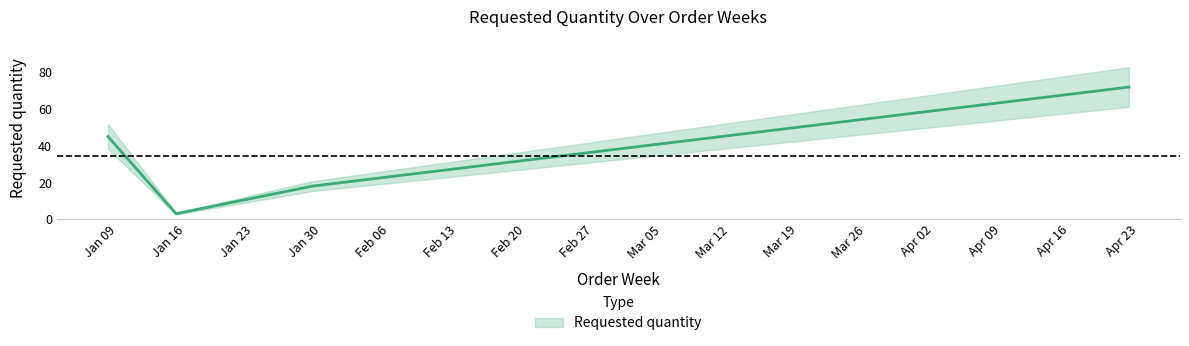

Read the value at 2024-04-22, to the nearest 5.

70